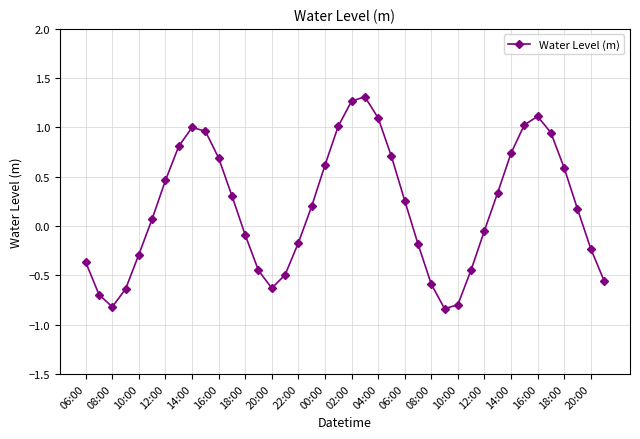

What is the average value?

0.2